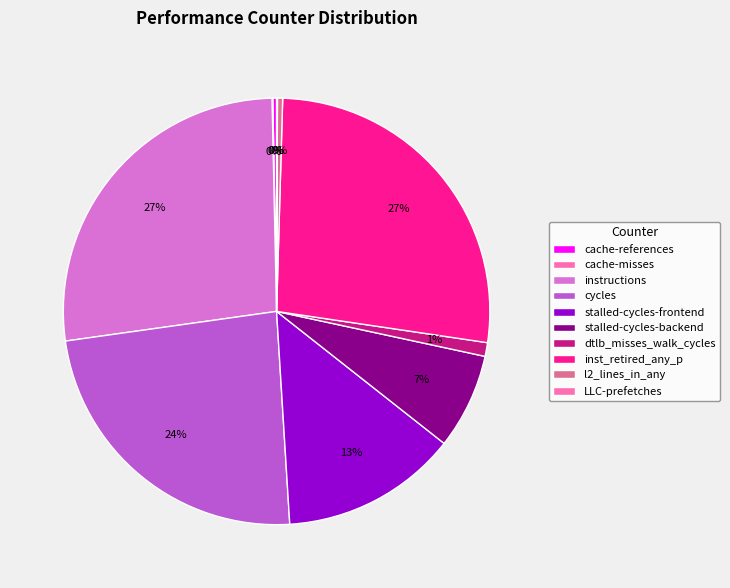

What percentage is the stalled-cycles-frontend slice, to the nearest percent?

13%